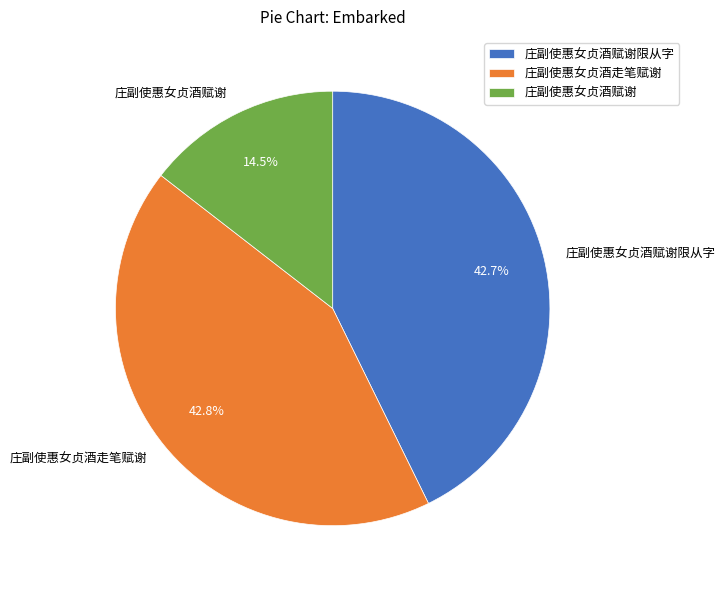

How many segments does this pie chart have?

3